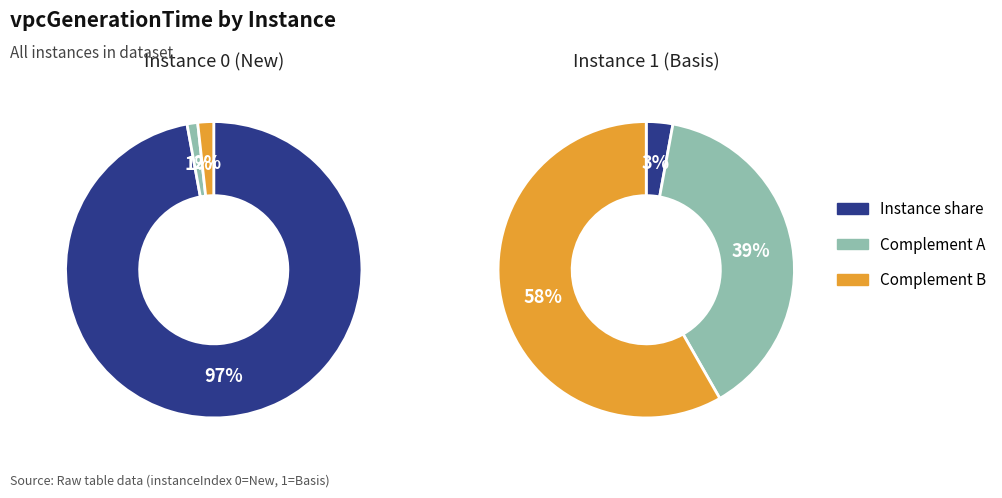

To the nearest percent, what portion does 1 represent?

3%